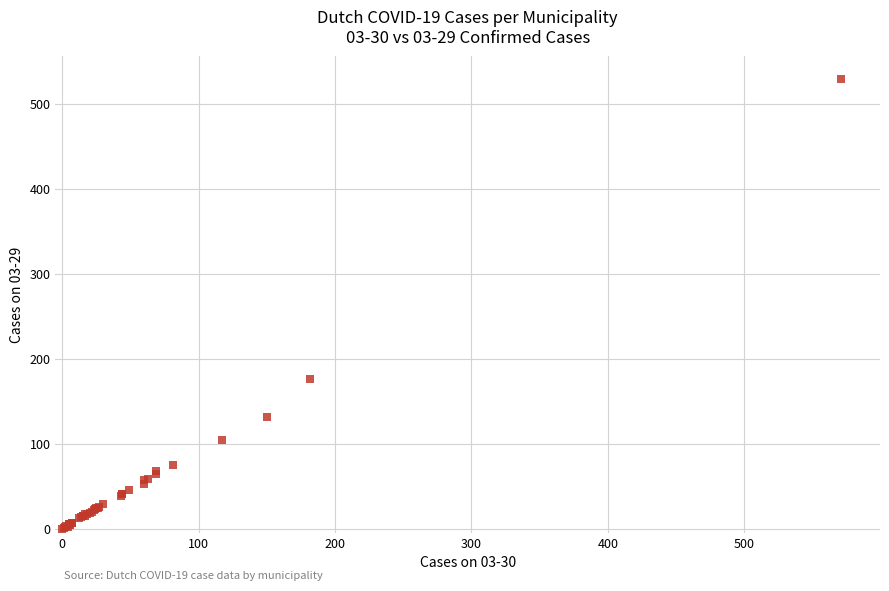

What Y value in the scatter plot is closest to 265?

176